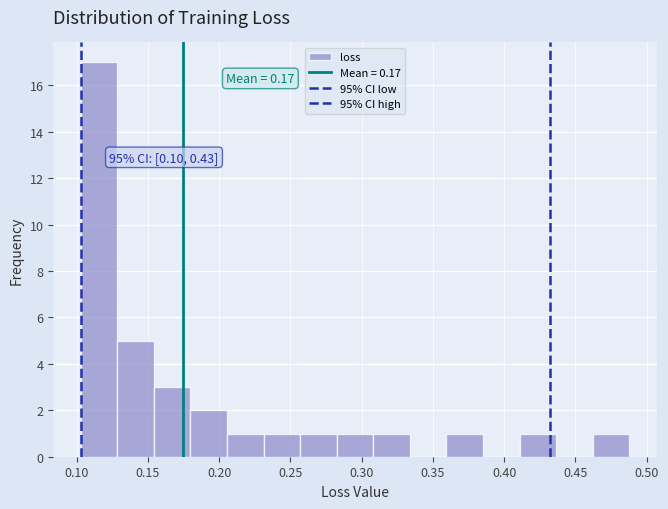

Over which range of the x-axis is the bar tallest?

0.105 to 0.130